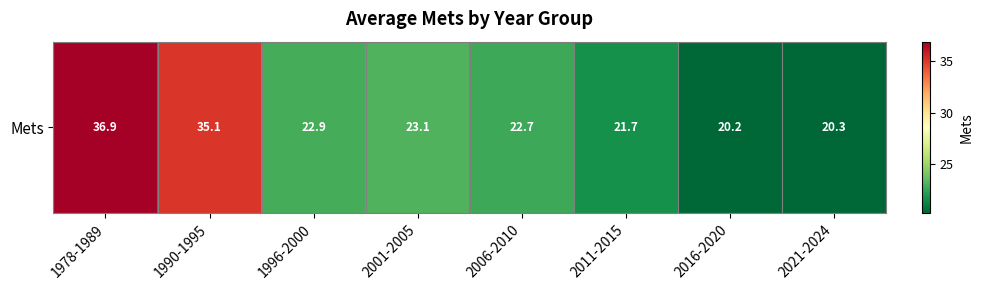

Count the number of data series in this chart.

1